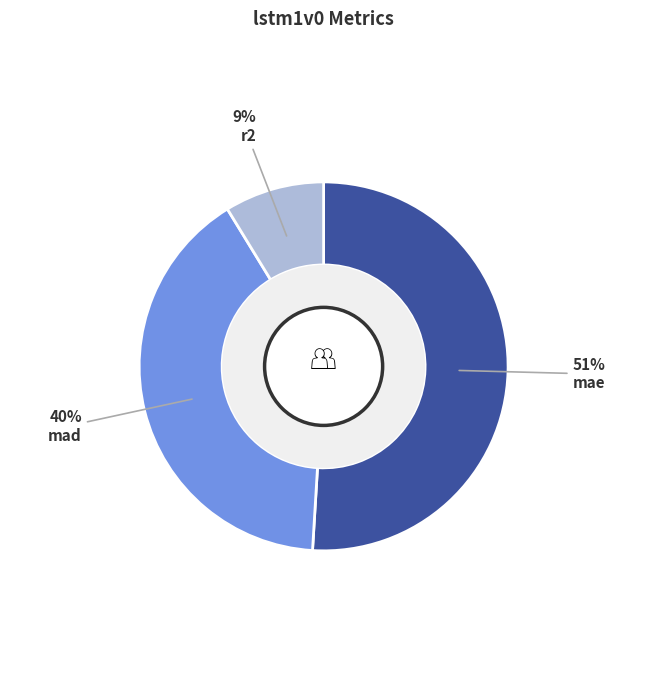

Which category has the biggest portion of the pie?

mae